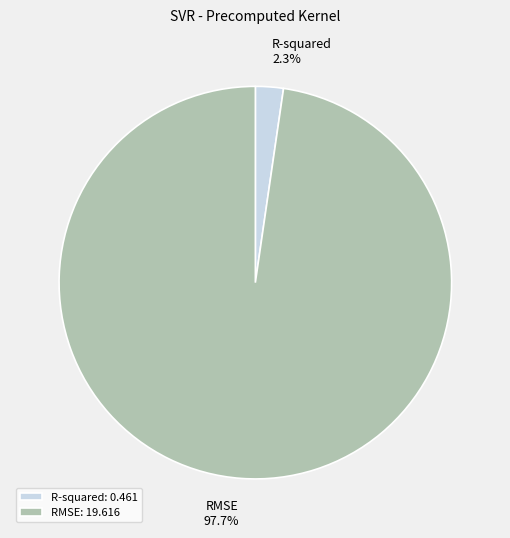

Which category has the smallest portion of the pie?

R-squared